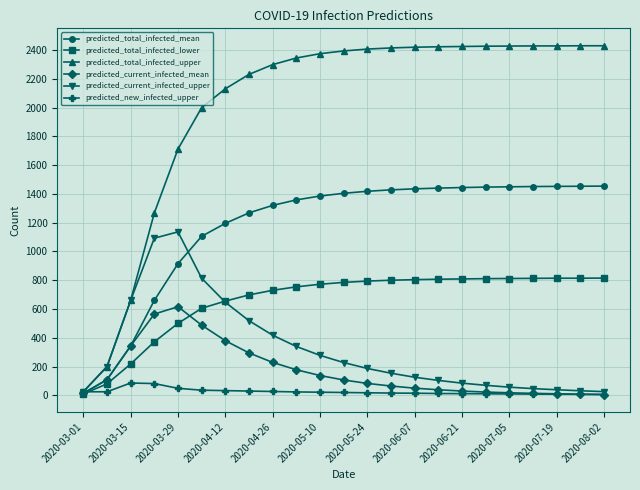

List the series in order of their peak value, highest first.

predicted_total_infected_upper, predicted_total_infected_mean, predicted_current_infected_upper, predicted_total_infected_lower, predicted_current_infected_mean, predicted_new_infected_upper